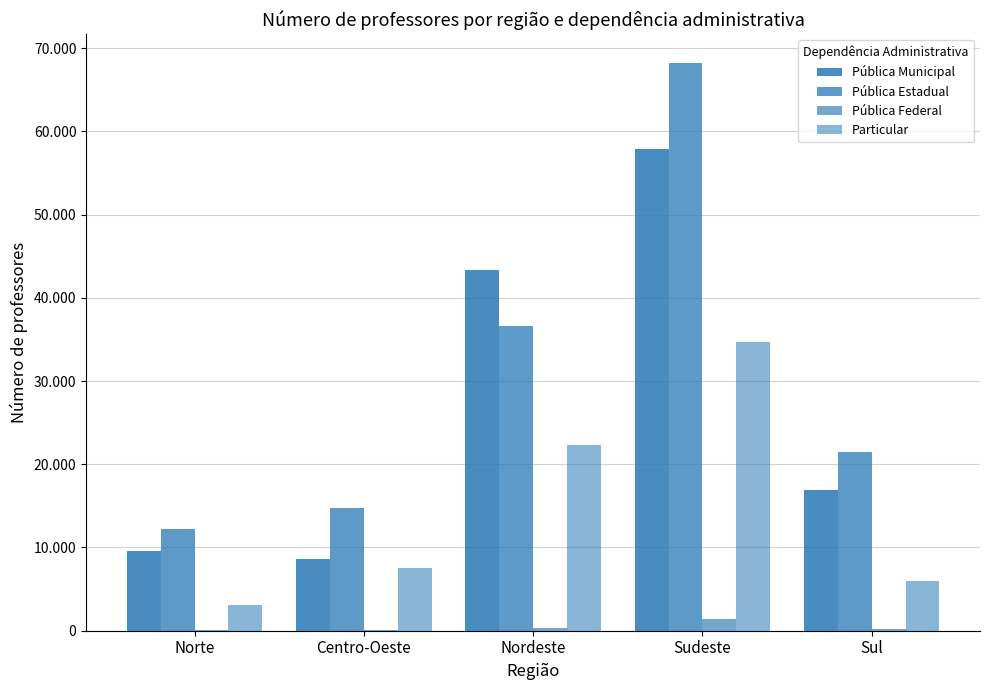

What is the sum of all Pública Federal values?

1937